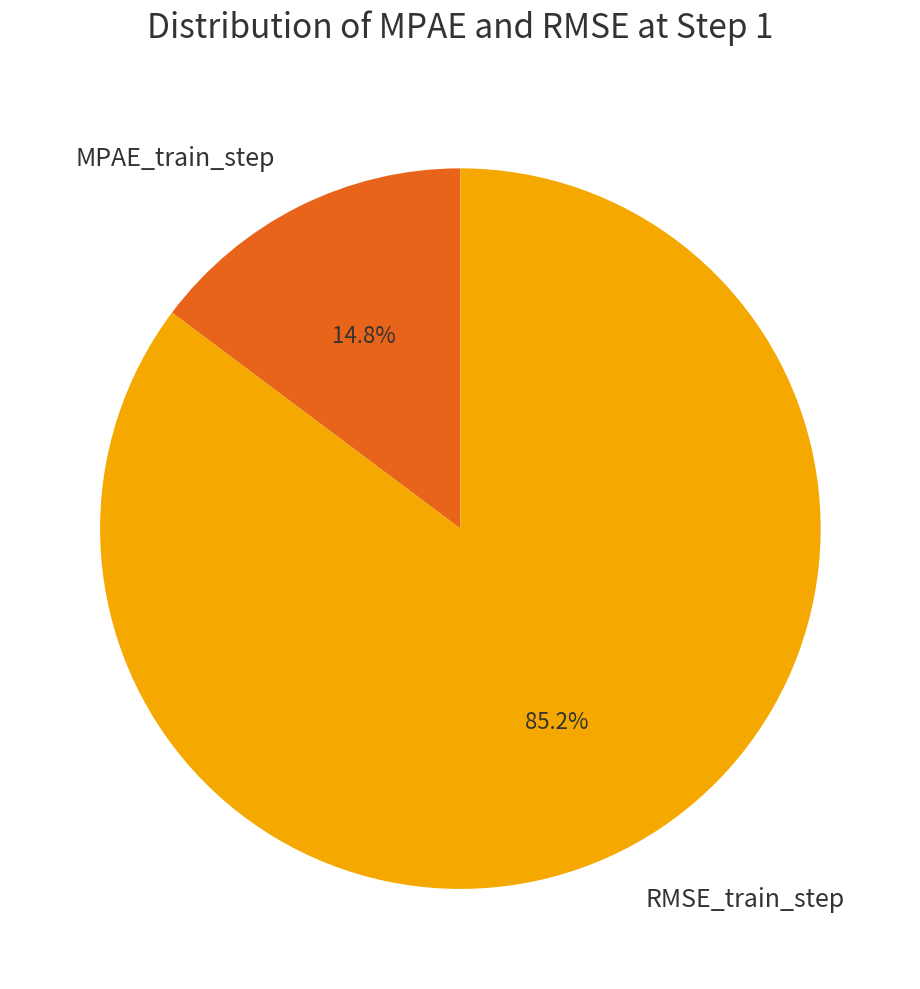

Rank the categories by value from lowest to highest.

MPAE_train_step, RMSE_train_step